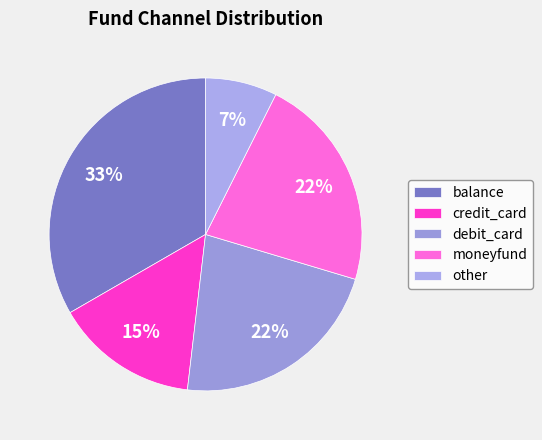

Is it true that other is 1% of the pie?

False